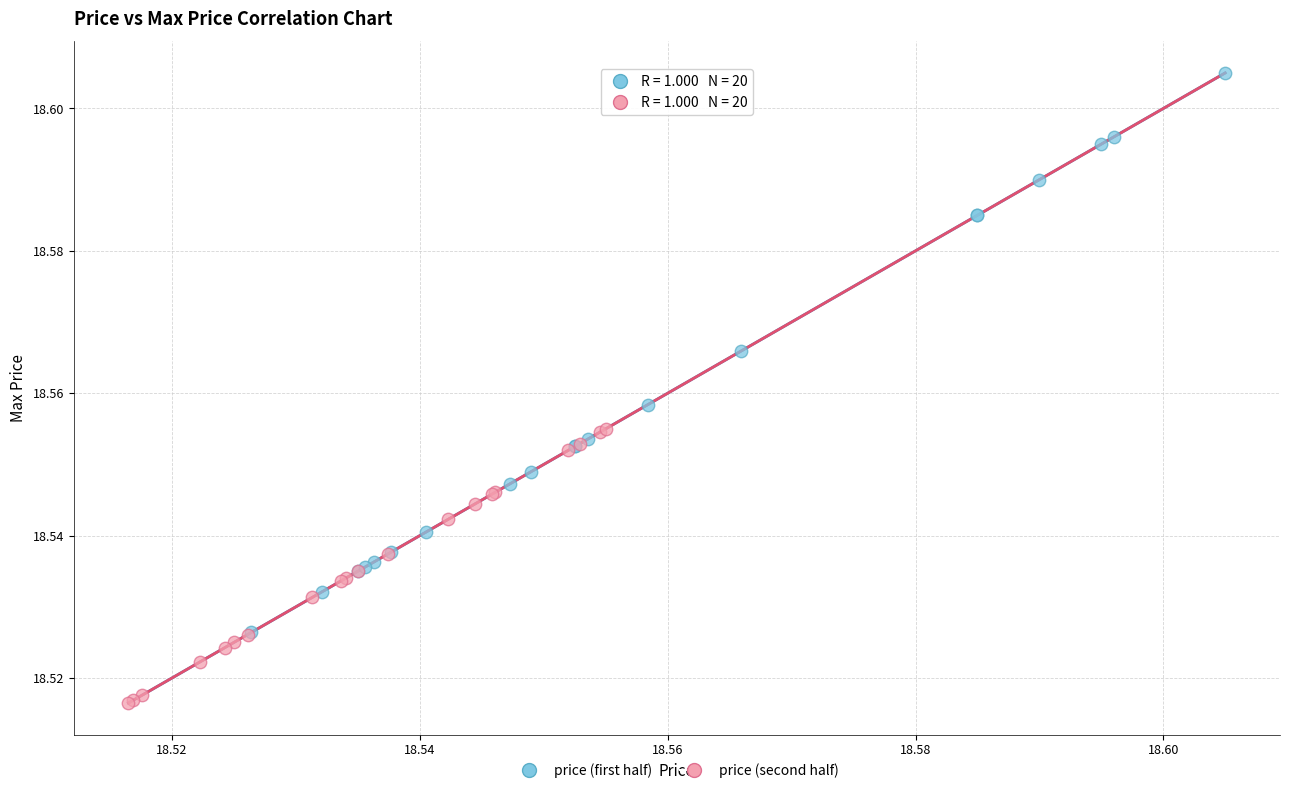

Which series contains the lowest Y value?

price (second half)